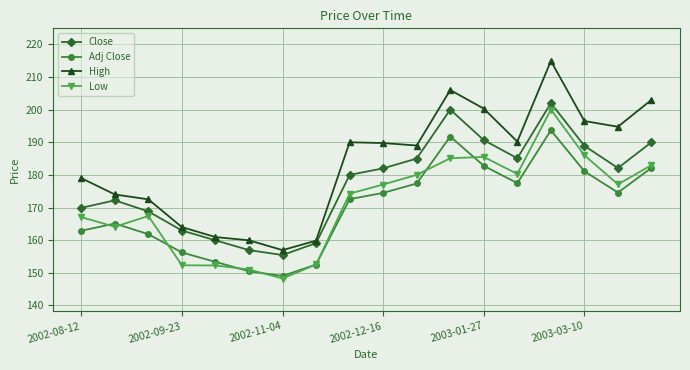

In Close, how many points are lower than both neighbors (excluding endpoints)?

3